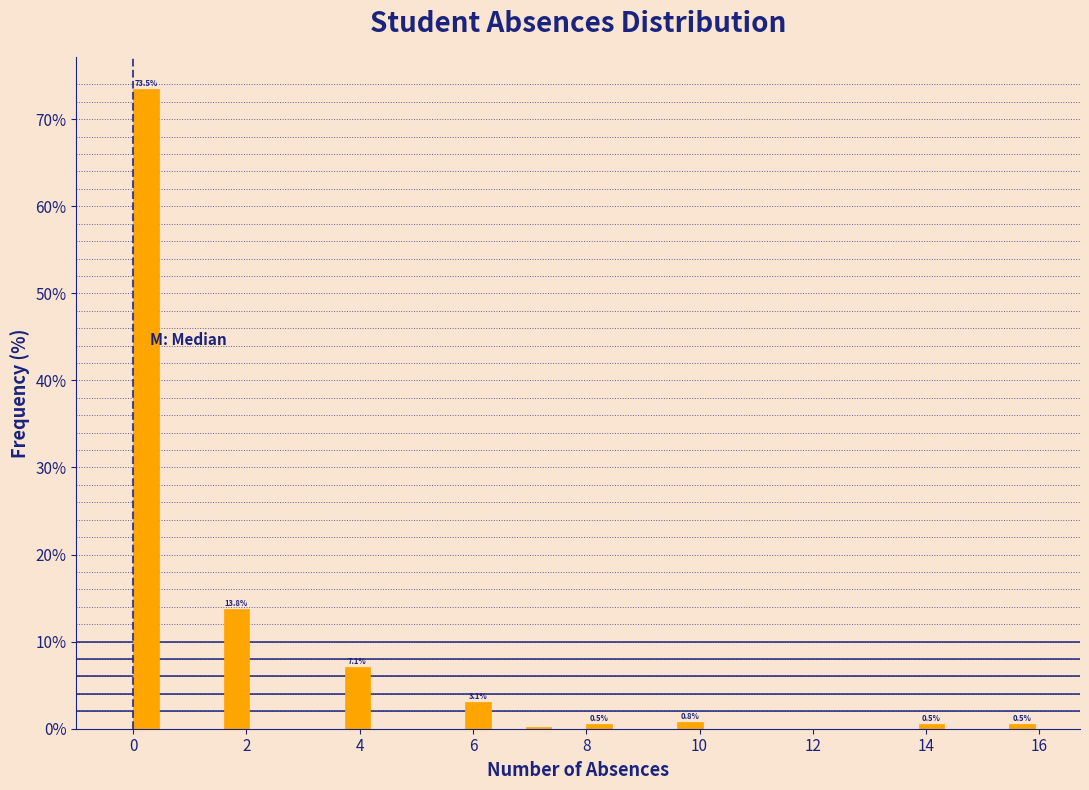

Read against the x-axis, roughly where is the centre of the tallest bar?

0.2